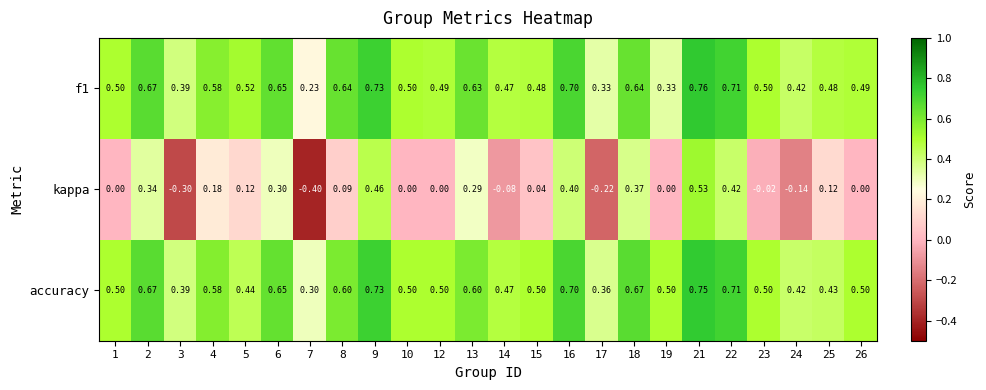

What is the total value across all series at 12?

1.0